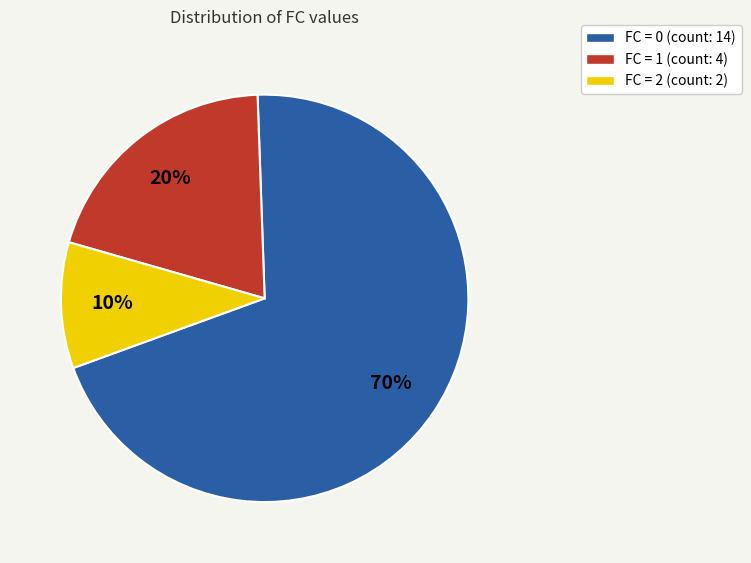

How many slices are in this pie chart?

3